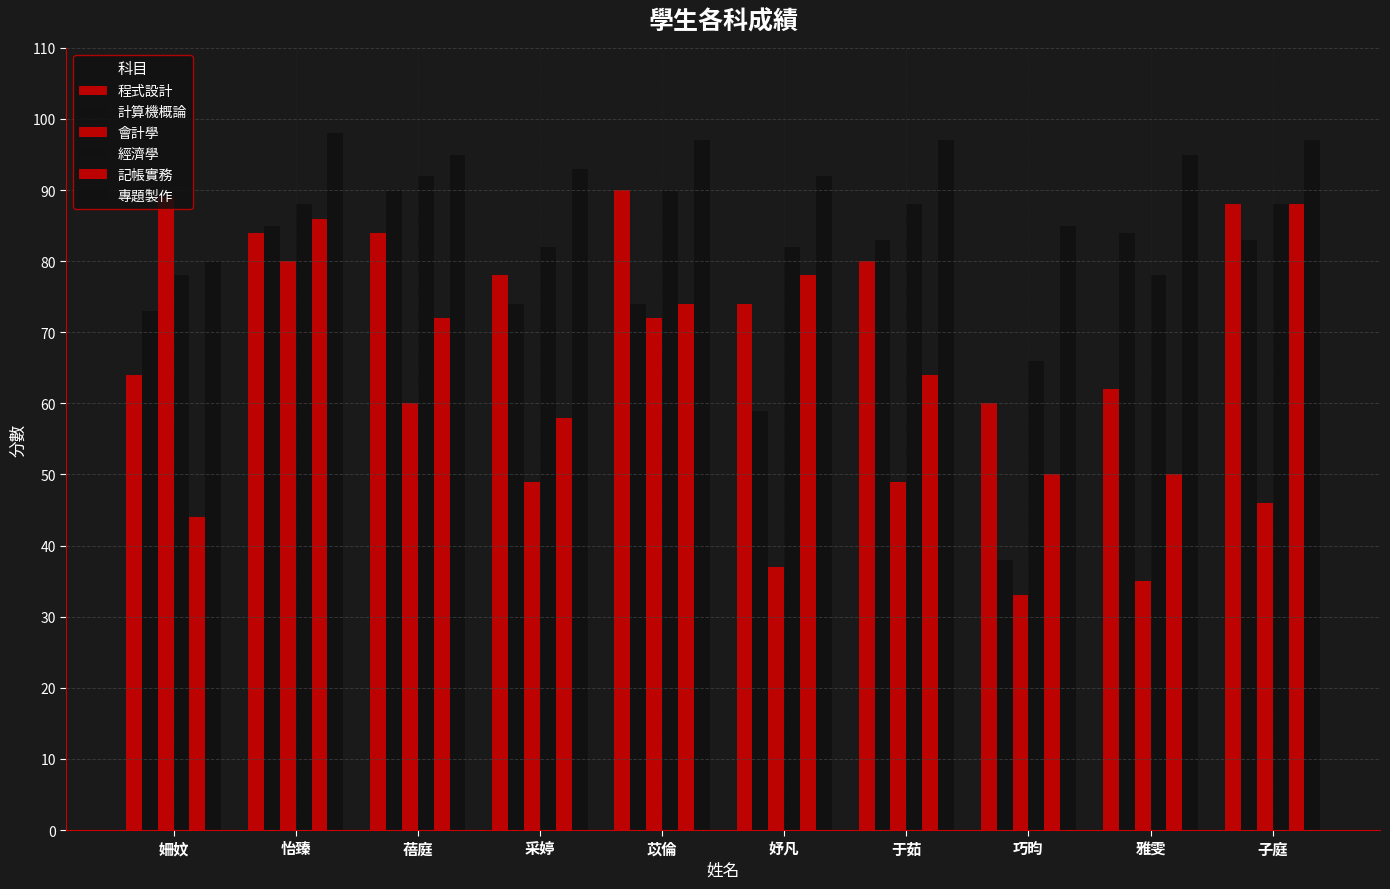

What value does the 記帳實務 series have at 怡臻, to the nearest 5?

85